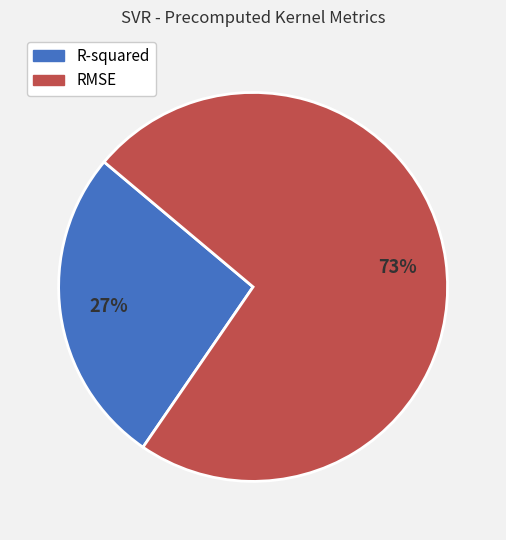

Is there a majority slice in this chart?

Yes